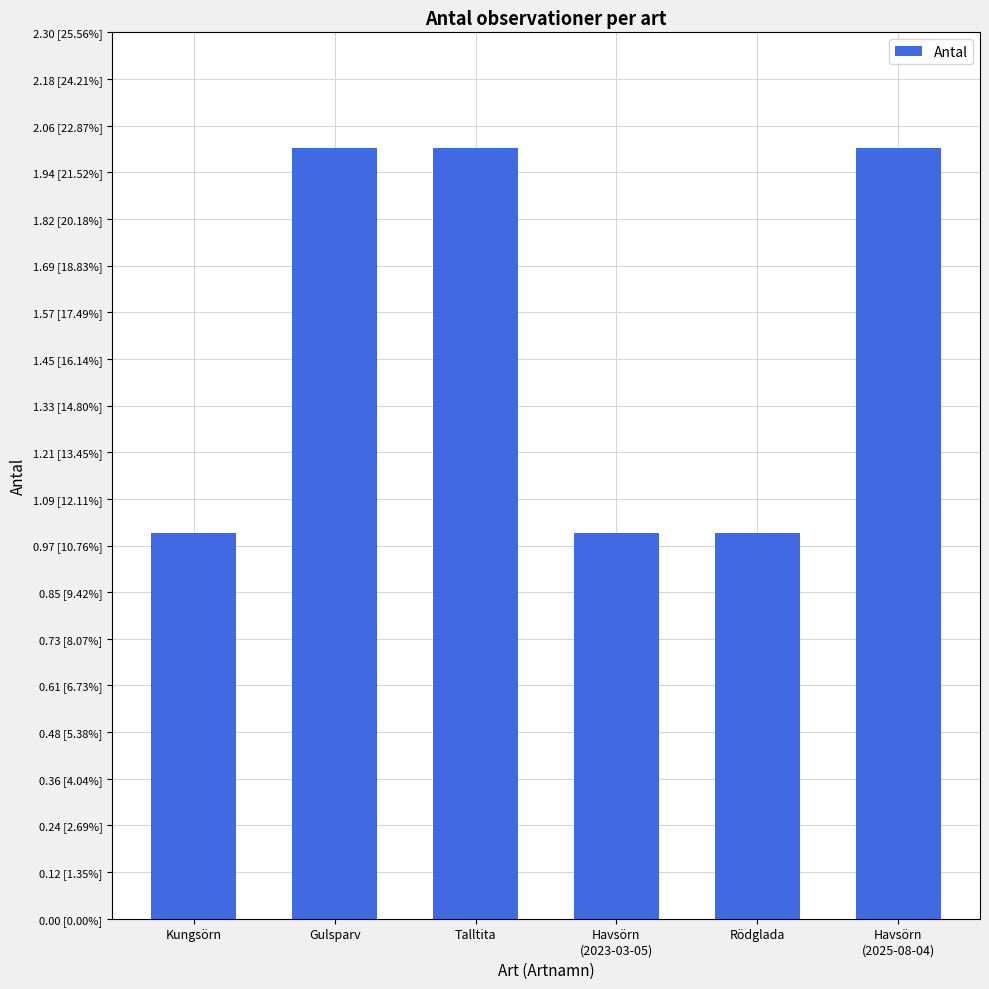

Reading right to left, transcribe all the data shown in this chart.

2	1	1	2	2	1